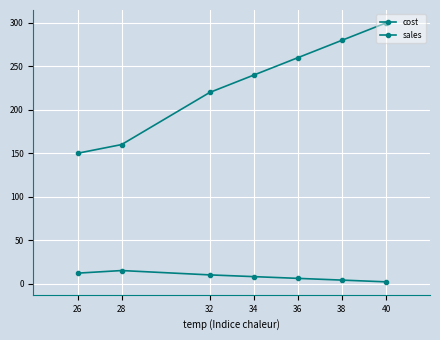

Count the number of data series in this chart.

2